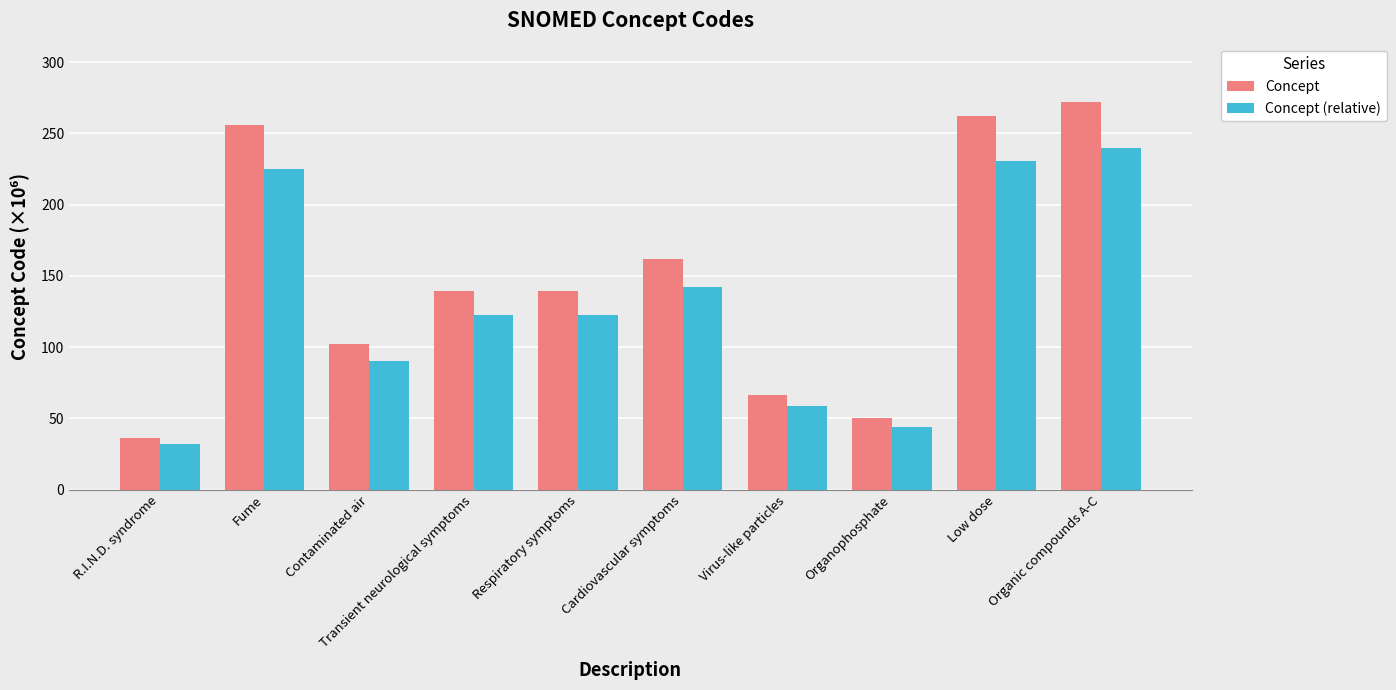

At how many categories does at least one series exceed 77?

7